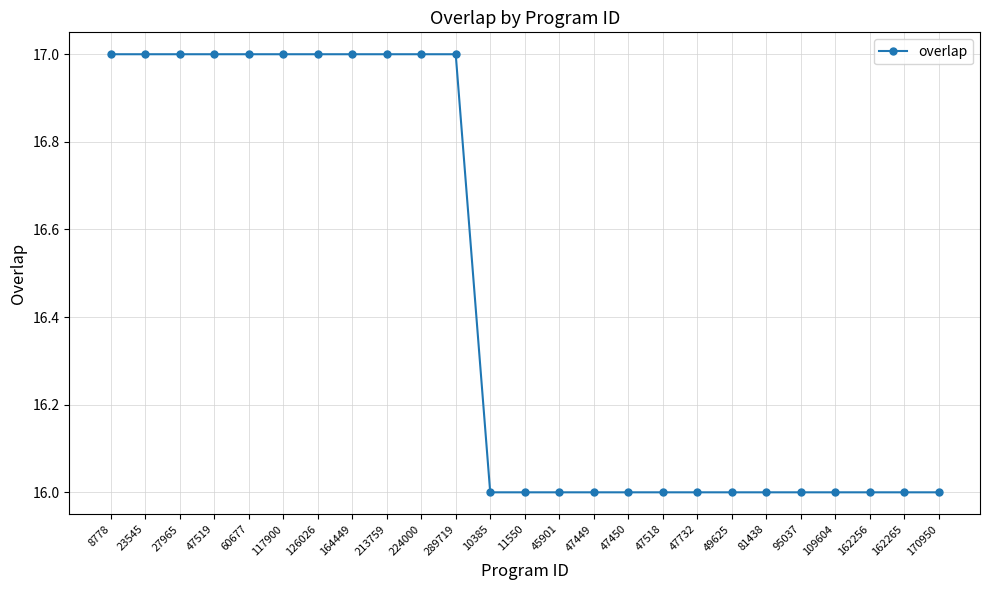

Is this an area chart (filled region under the line)?

No